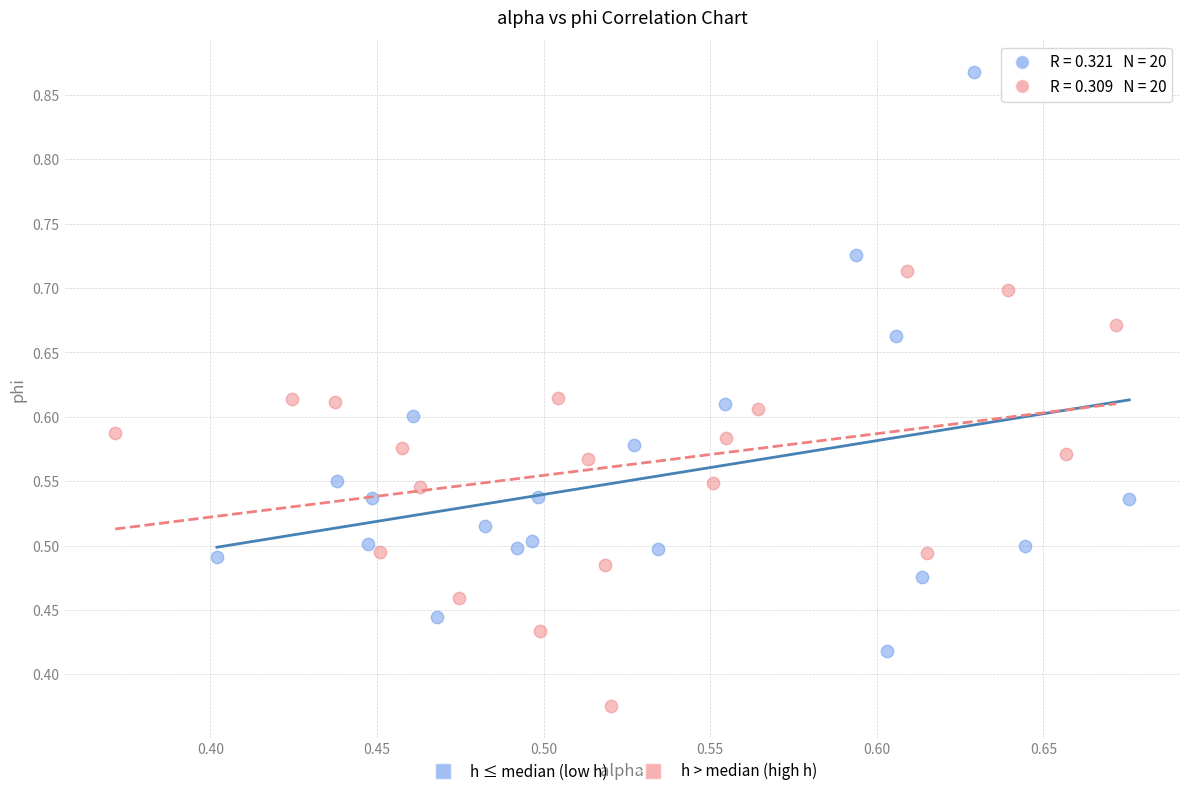

Which series has the largest Y range (max minus min)?

h ≤ median (low h)